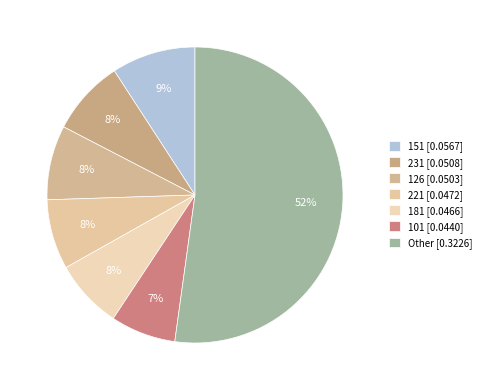

How many segments does this pie chart have?

7